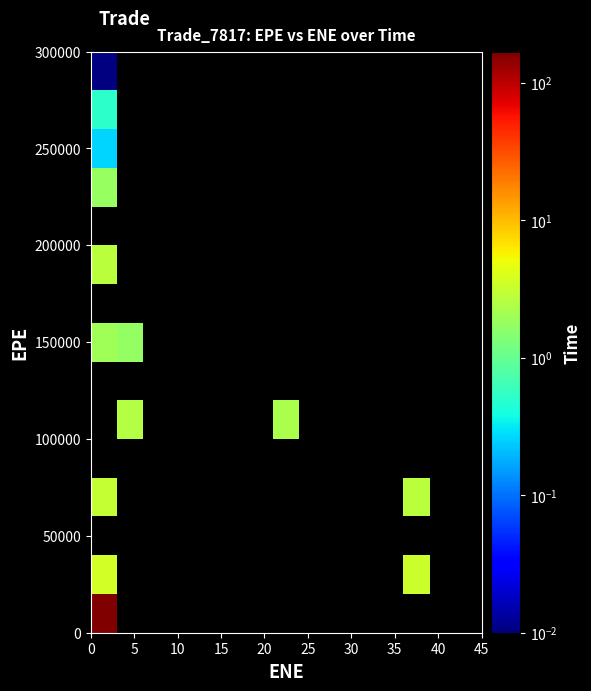

Reading right to left, extract all data points from this chart.

row_0: 0.0	0.0	0.0	0.0	0.0	0.0	0.0	0.0	0.0	0.0	0.0	0.0	0.0	0.0	168.9
row_1: 0.0	0.0	3.3	0.0	0.0	0.0	0.0	0.0	0.0	0.0	0.0	0.0	0.0	0.0	3.5
row_2: 0.0	0.0	0.0	0.0	0.0	0.0	0.0	0.0	0.0	0.0	0.0	0.0	0.0	0.0	0.0
row_3: 0.0	0.0	2.8	0.0	0.0	0.0	0.0	0.0	0.0	0.0	0.0	0.0	0.0	0.0	3.0
row_4: 0.0	0.0	0.0	0.0	0.0	0.0	0.0	0.0	0.0	0.0	0.0	0.0	0.0	0.0	0.0
row_5: 0.0	0.0	0.0	0.0	0.0	0.0	0.0	2.3	0.0	0.0	0.0	0.0	0.0	2.5	0.0
row_6: 0.0	0.0	0.0	0.0	0.0	0.0	0.0	0.0	0.0	0.0	0.0	0.0	0.0	0.0	0.0
row_7: 0.0	0.0	0.0	0.0	0.0	0.0	0.0	0.0	0.0	0.0	0.0	0.0	0.0	1.8	2.0
row_8: 0.0	0.0	0.0	0.0	0.0	0.0	0.0	0.0	0.0	0.0	0.0	0.0	0.0	0.0	0.0
row_9: 0.0	0.0	0.0	0.0	0.0	0.0	0.0	0.0	0.0	0.0	0.0	0.0	0.0	0.0	2.8
row_10: 0.0	0.0	0.0	0.0	0.0	0.0	0.0	0.0	0.0	0.0	0.0	0.0	0.0	0.0	0.0
row_11: 0.0	0.0	0.0	0.0	0.0	0.0	0.0	0.0	0.0	0.0	0.0	0.0	0.0	0.0	1.8
row_12: 0.0	0.0	0.0	0.0	0.0	0.0	0.0	0.0	0.0	0.0	0.0	0.0	0.0	0.0	0.3
row_13: 0.0	0.0	0.0	0.0	0.0	0.0	0.0	0.0	0.0	0.0	0.0	0.0	0.0	0.0	0.5
row_14: 0.0	0.0	0.0	0.0	0.0	0.0	0.0	0.0	0.0	0.0	0.0	0.0	0.0	0.0	0.0